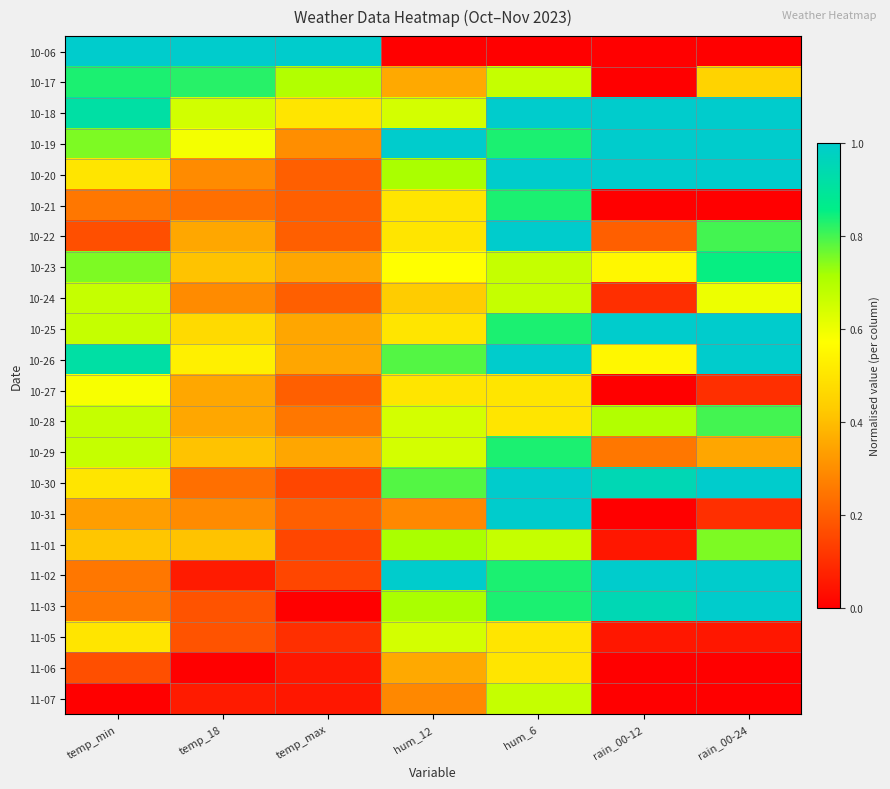

How many series are shown in this chart?

22